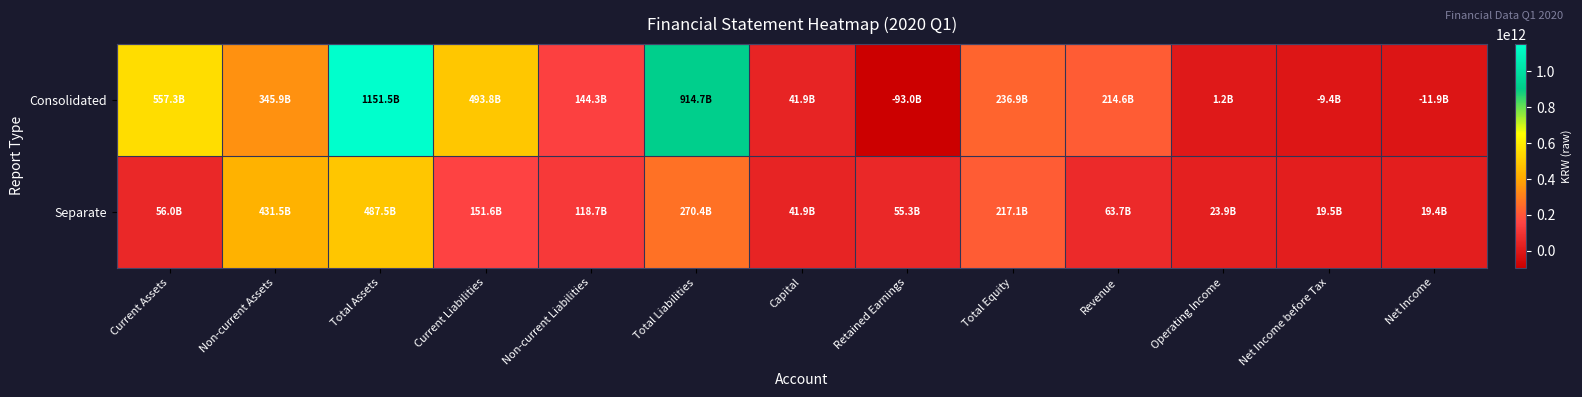

What is the minimum value shown in the chart?

-93026727496